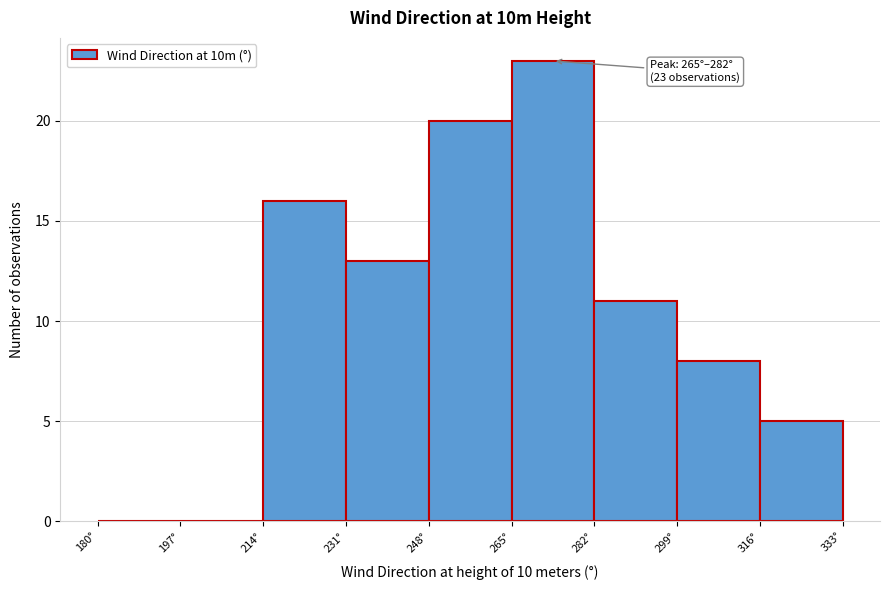

Which range on the x-axis has the tallest bar?

265 to 282